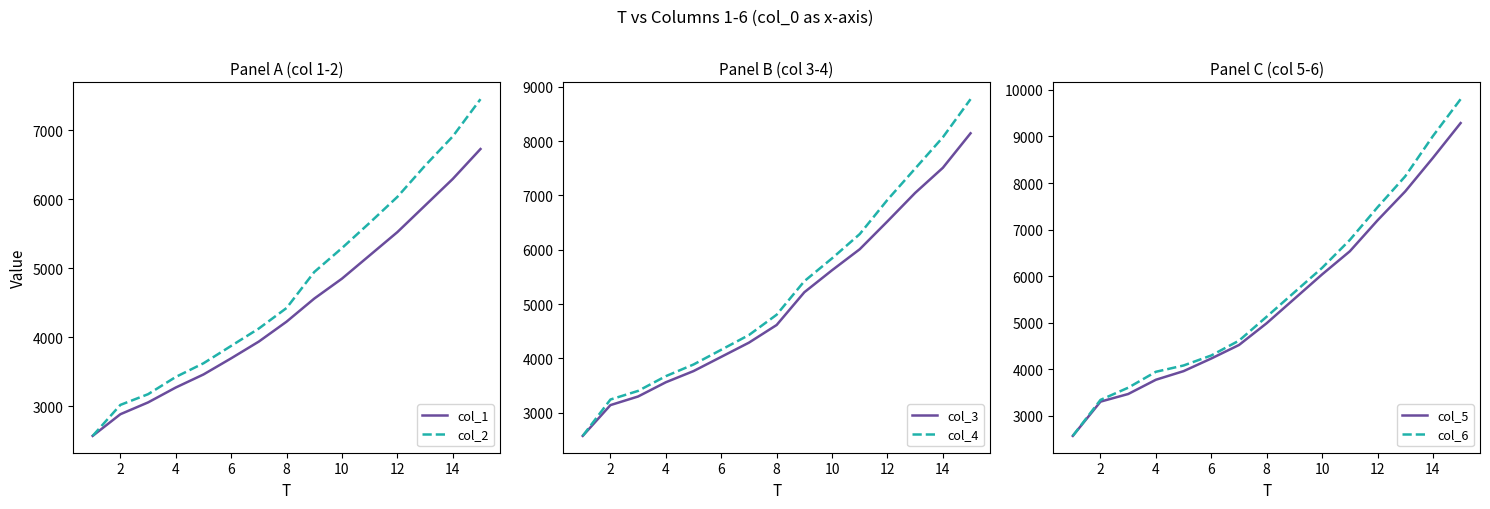

What is the minimum value for col_1?

2572.4